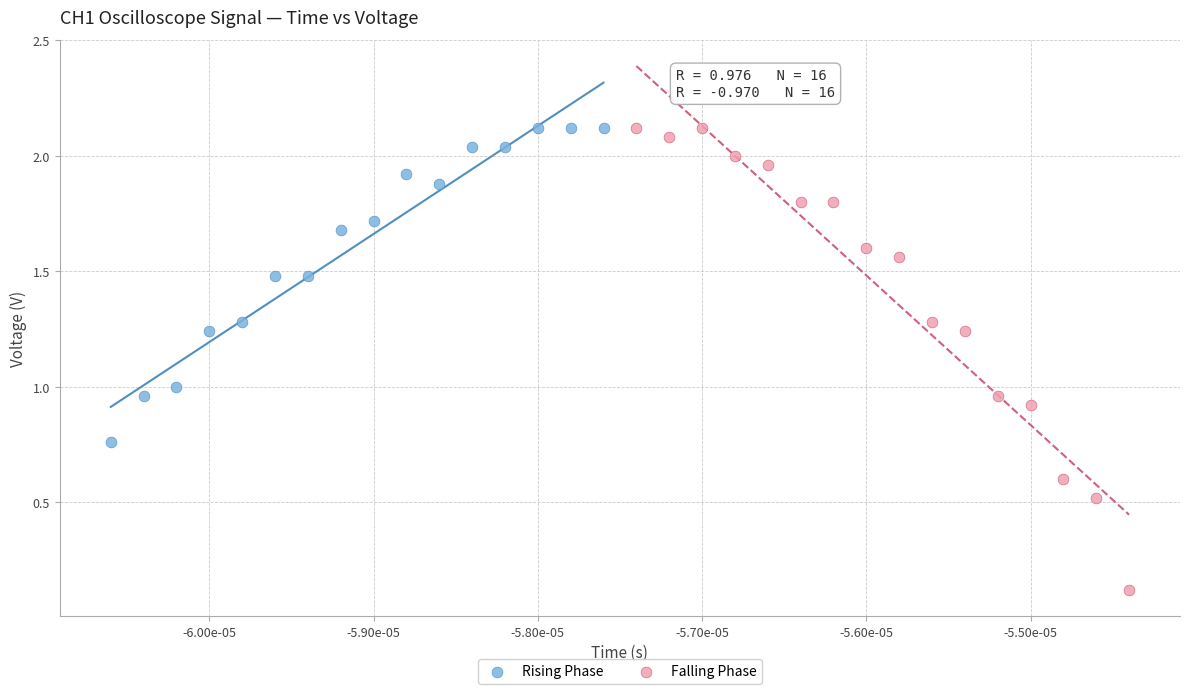

What are all the series names shown in the legend?

Rising Phase, Falling Phase